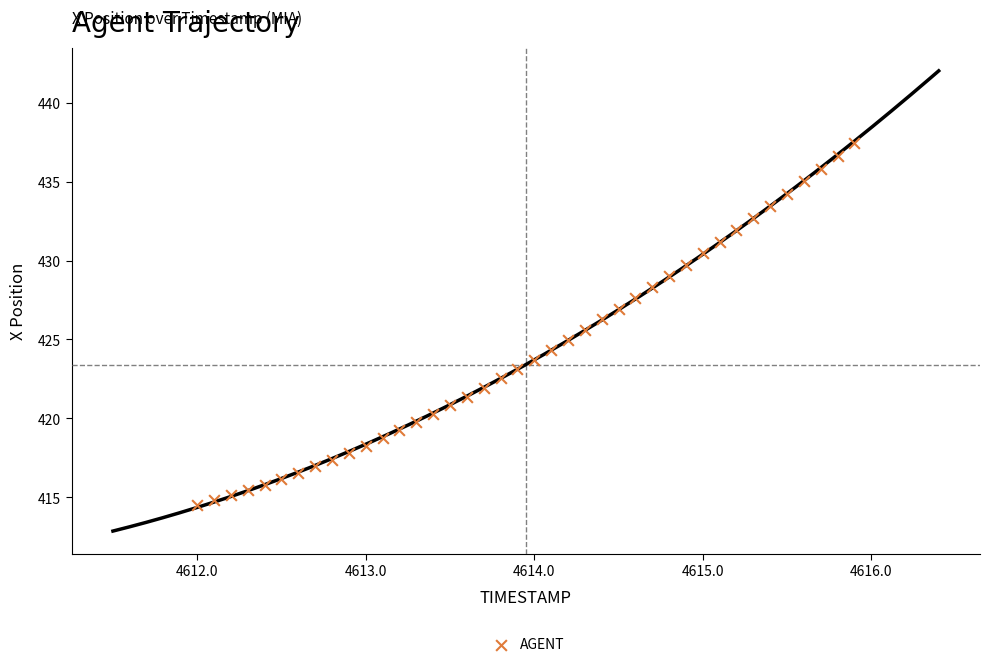

What is the range of Y values (max minus min)?

23.0